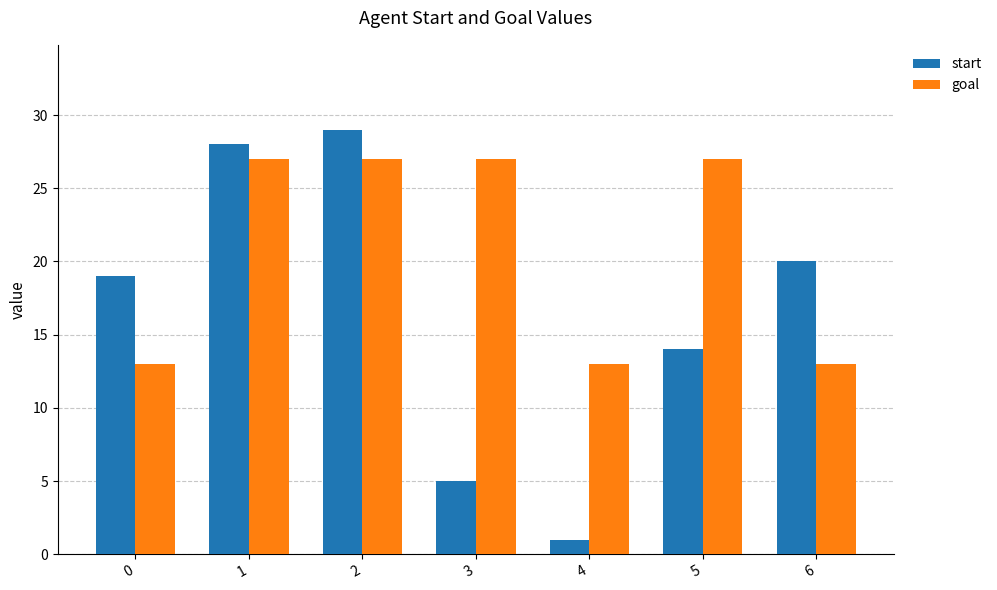

What is the maximum value shown in the chart?

29